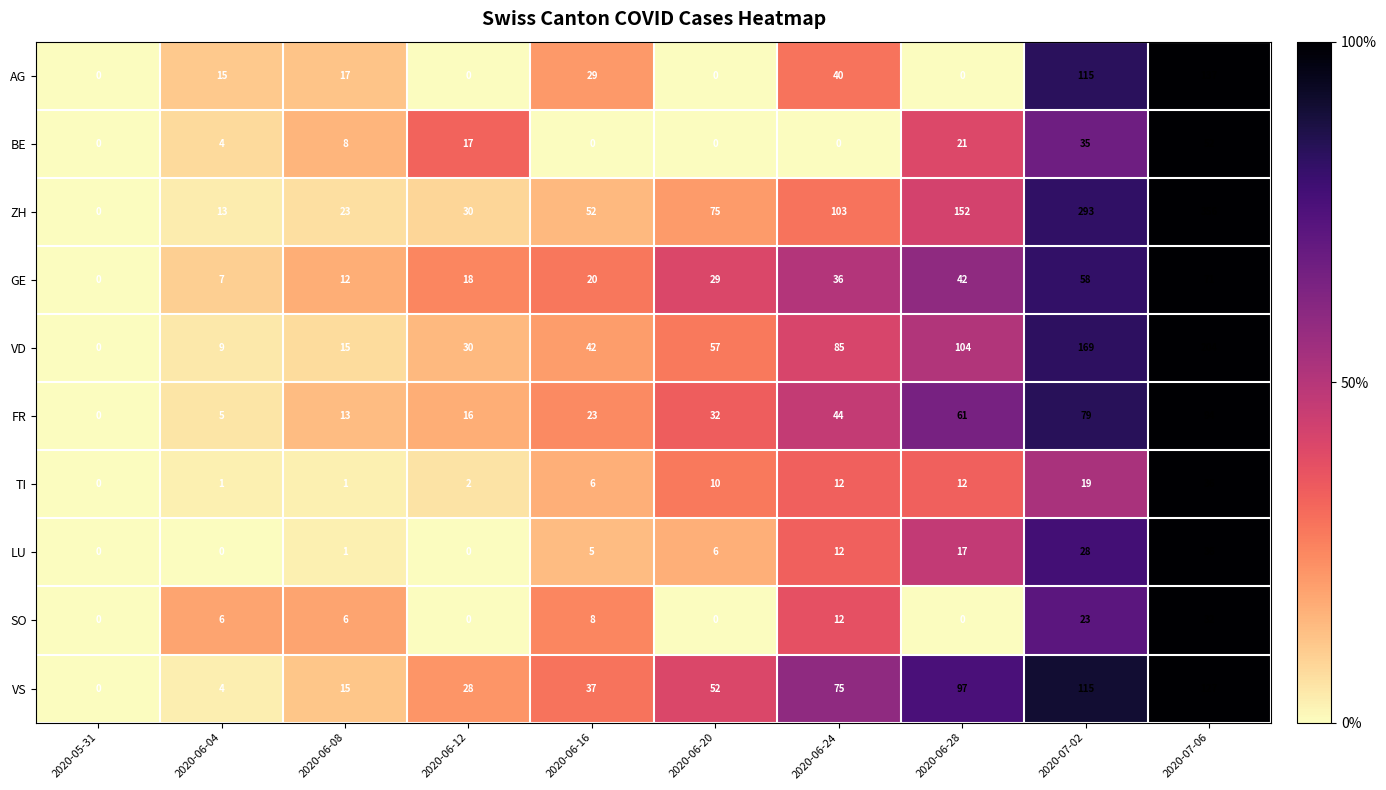

How many values in BE are above zero?

6